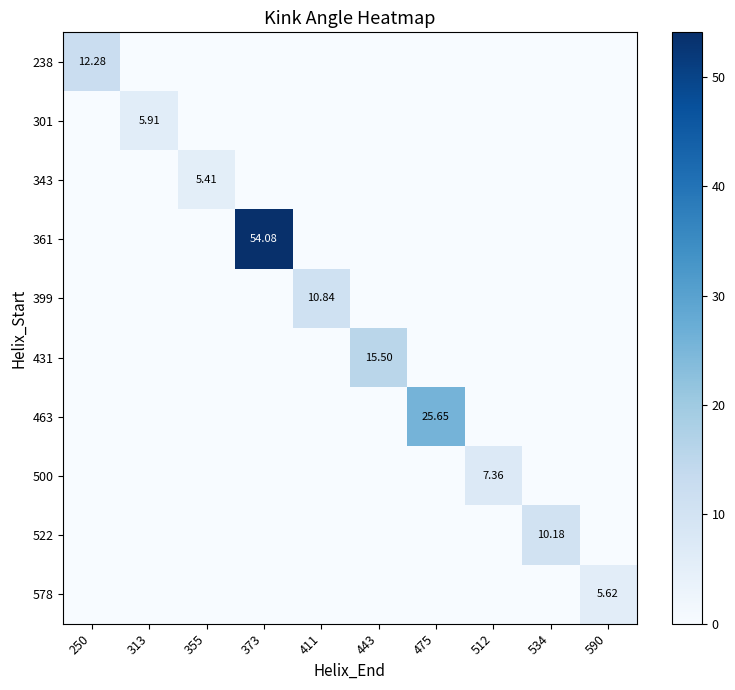

Rank the categories by 522 value from lowest to highest.

250, 313, 355, 373, 411, 443, 475, 512, 590, 534